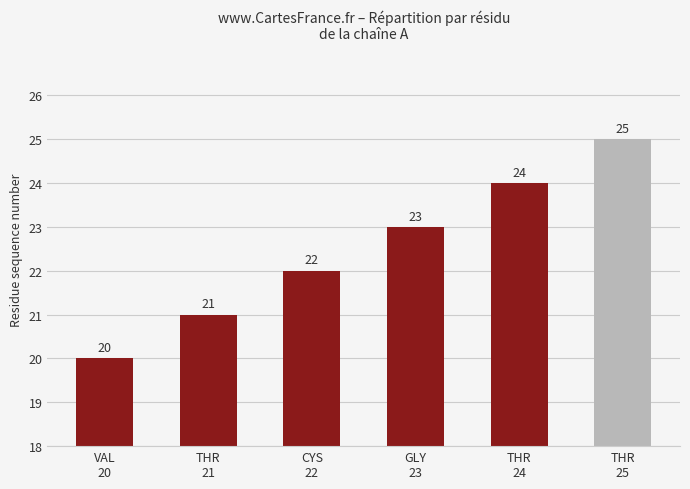

The chart shows a value of 10 at VAL
20. True or false?

False